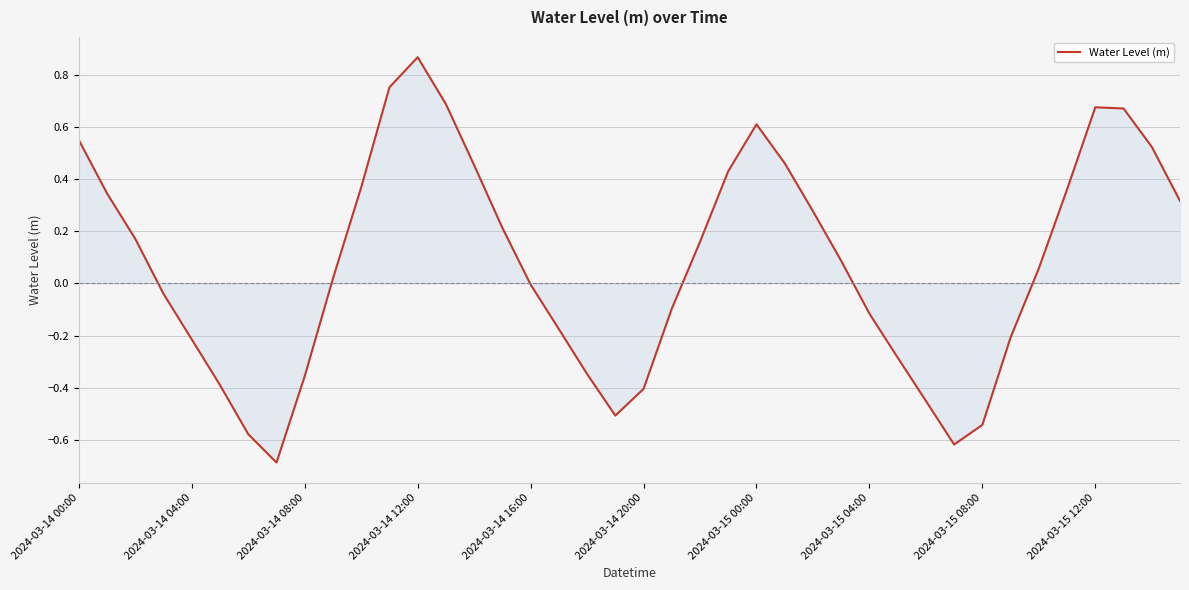

What is the minimum value shown in the chart?

-0.7